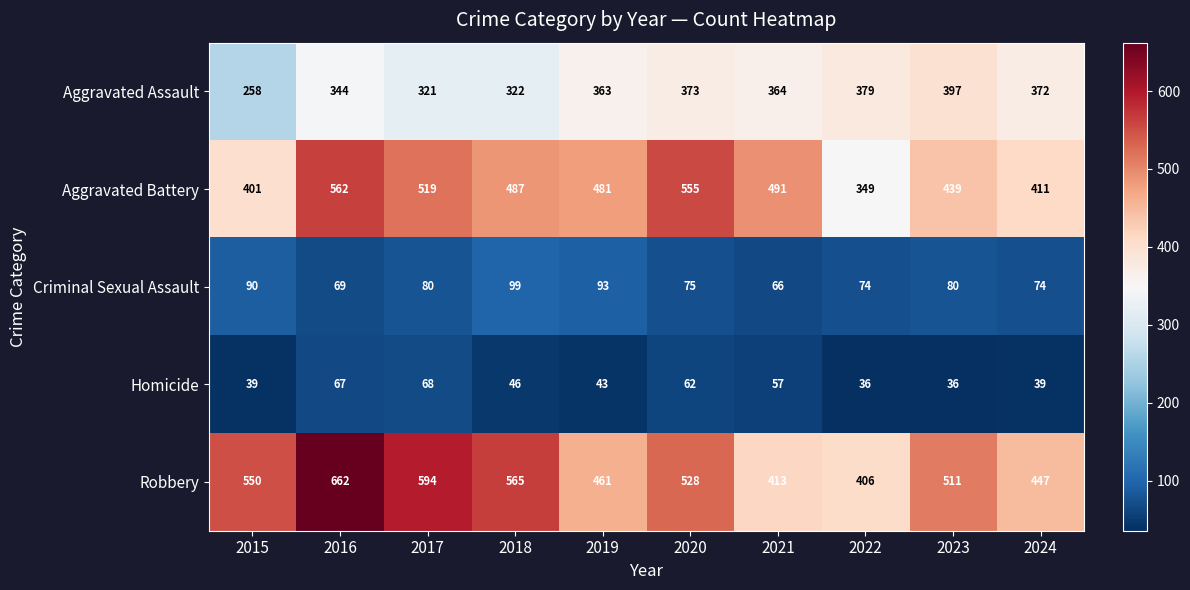

What is the difference between the Criminal Sexual Assault values at 2016 and 2015?

21